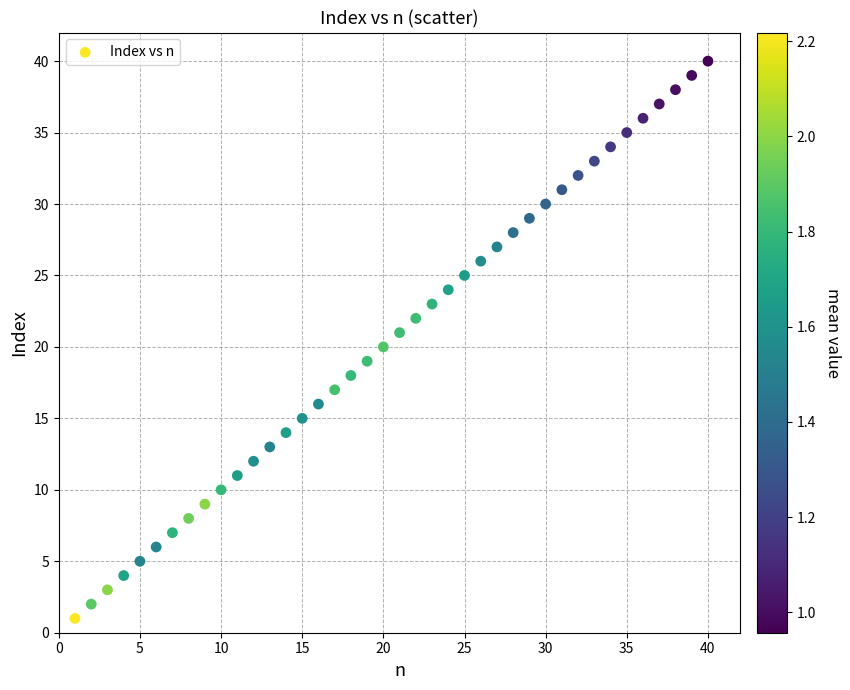

What is the range of X values (max minus min)?

39